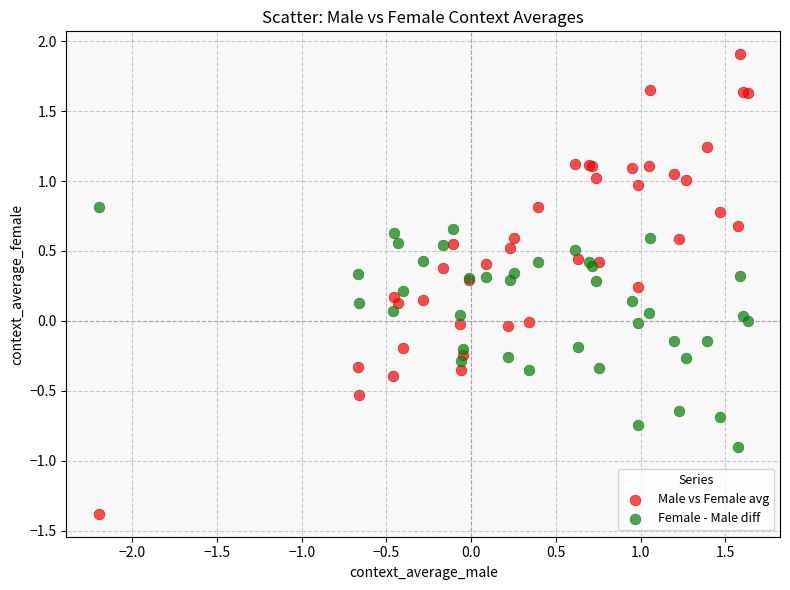

What are all the series names shown in the legend?

Male vs Female avg, Female - Male diff